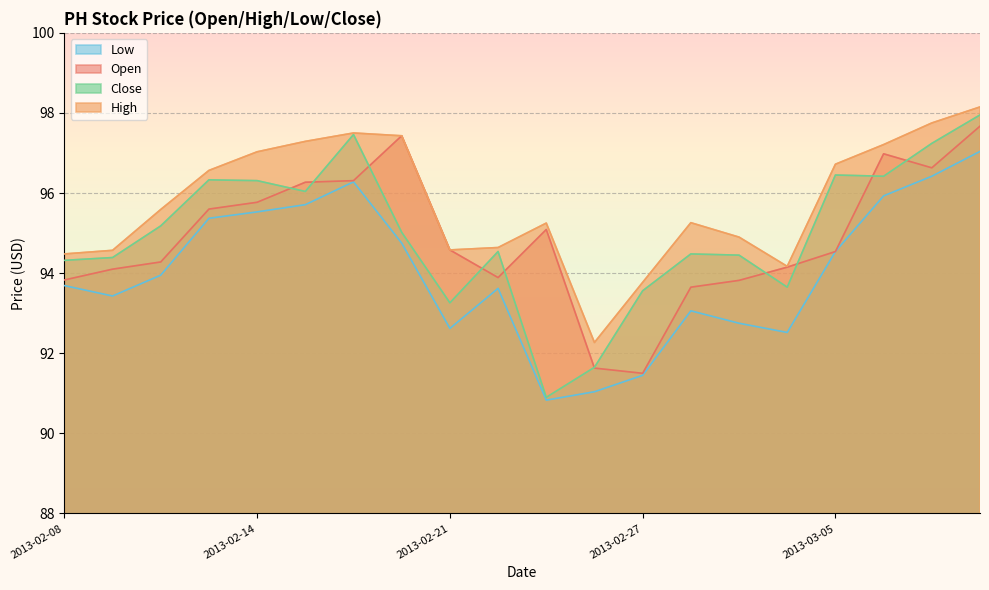

At which category is the sum across all series the highest?

2013-03-08